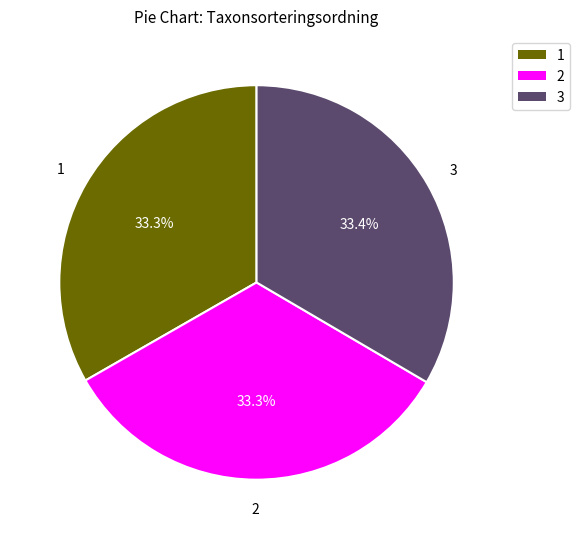

Approximately how many times larger is the value at 3 compared to 1?

1.0